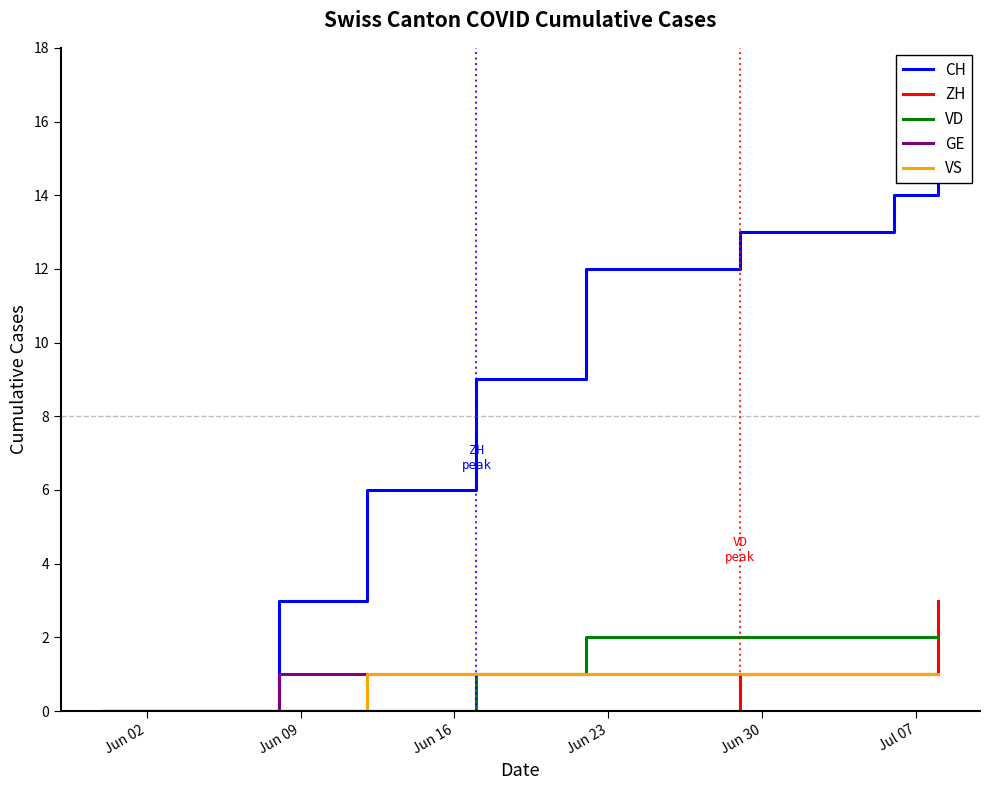

True or false: VS and VD cross at least once.

False